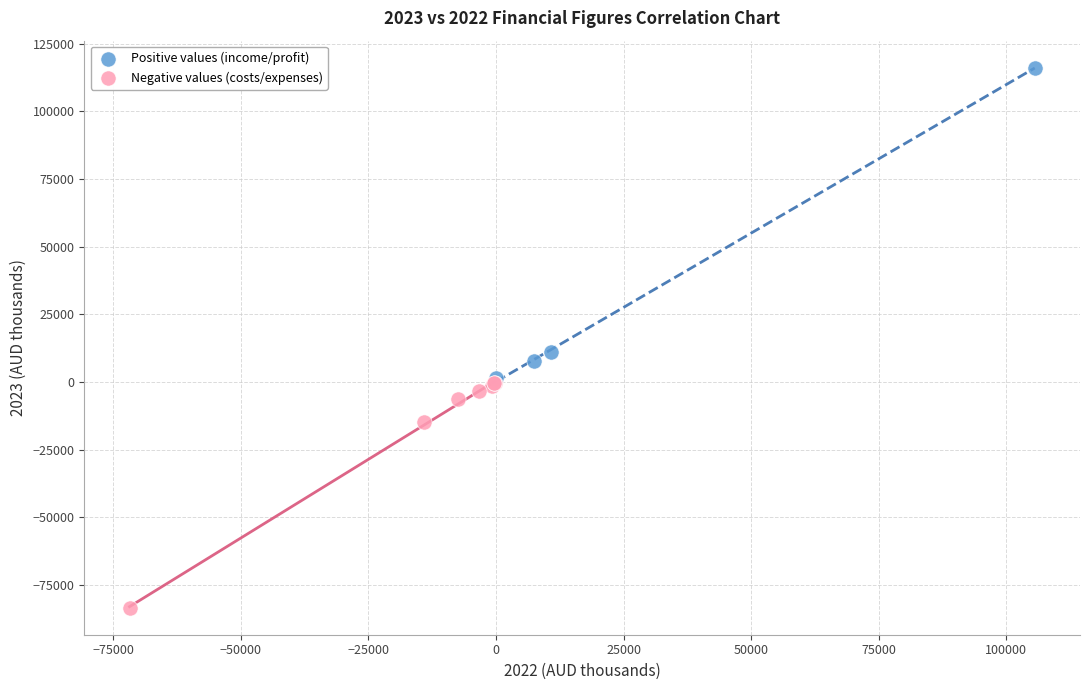

What are all the series names shown in the legend?

Positive values (income/profit), Negative values (costs/expenses)